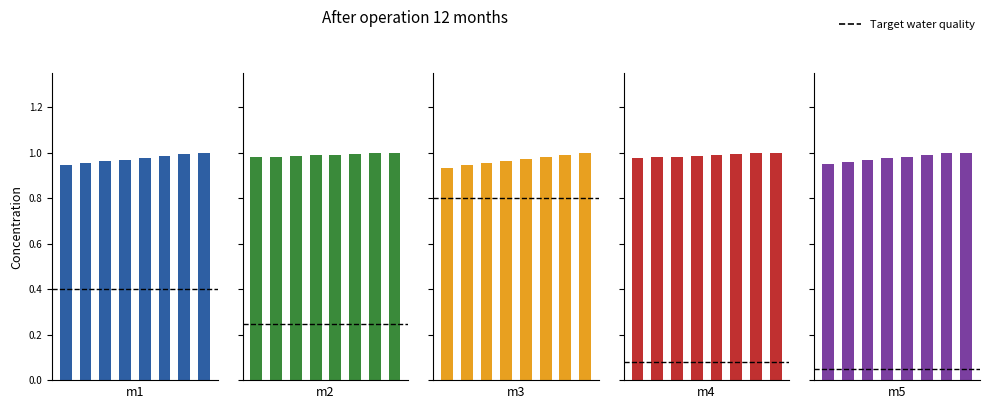

Reading left to right, list all the values displayed in this chart.

m1: a=0.9	b=1.0	c=1.0	d=1.0	e=1.0	f=1.0	g=1.0	h=1.0
m2: a=1.0	b=1.0	c=1.0	d=1.0	e=1.0	f=1.0	g=1.0	h=1.0
m3: a=0.9	b=0.9	c=1.0	d=1.0	e=1.0	f=1.0	g=1.0	h=1.0
m4: a=1.0	b=1.0	c=1.0	d=1.0	e=1.0	f=1.0	g=1.0	h=1.0
m5: a=0.9	b=1.0	c=1.0	d=1.0	e=1.0	f=1.0	g=1.0	h=1.0